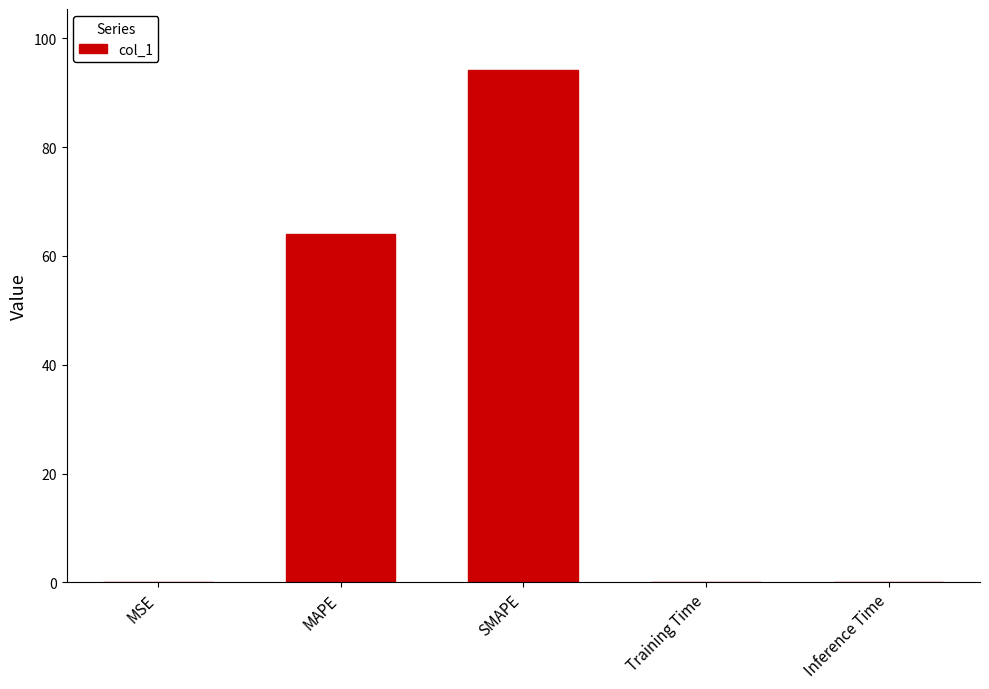

Is it true that the value at Inference Time is 0.0?

True